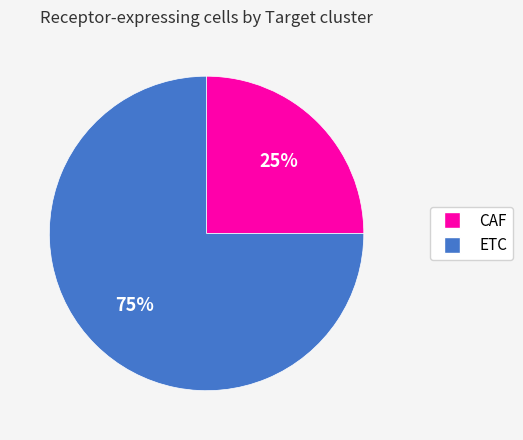

To the nearest percent, what is the average slice percentage?

50%